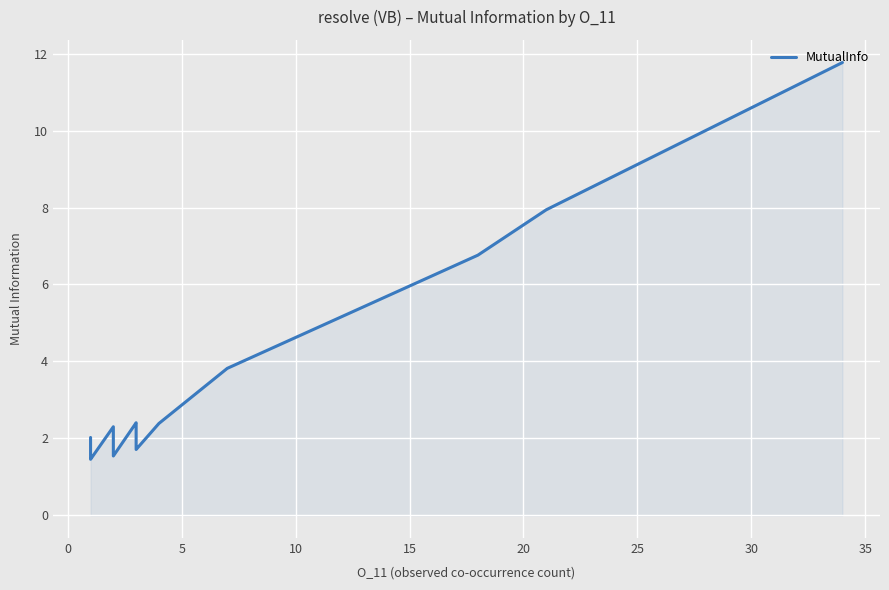

What is the value of the 14th point from the left?

1.8